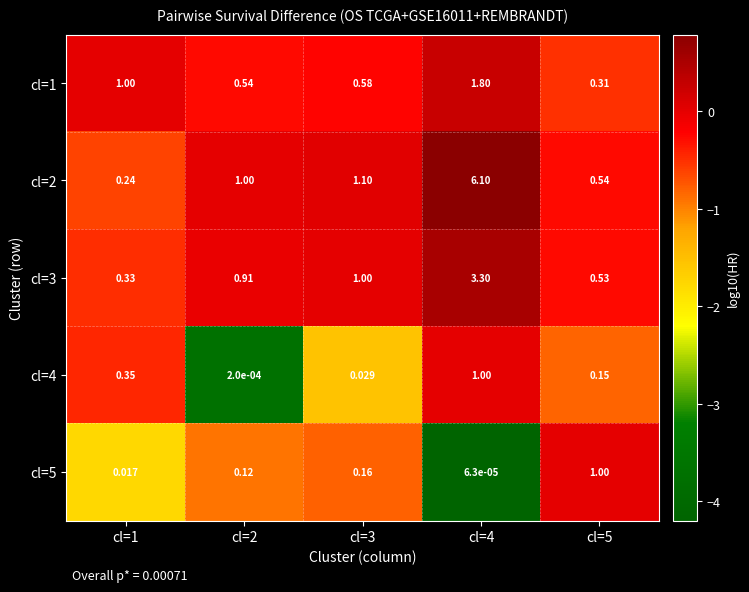

Is the value of cl=5 at cl=4 greater than the value of cl=3 at cl=5?

No